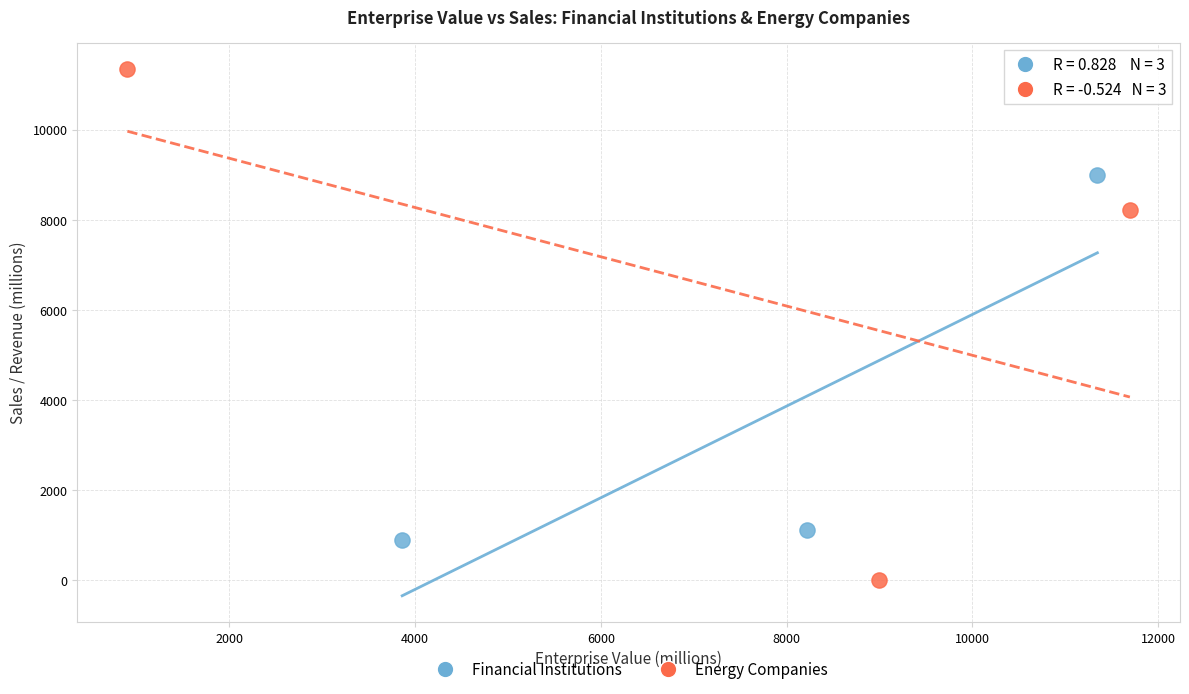

Which series has the largest Y range (max minus min)?

Energy Companies